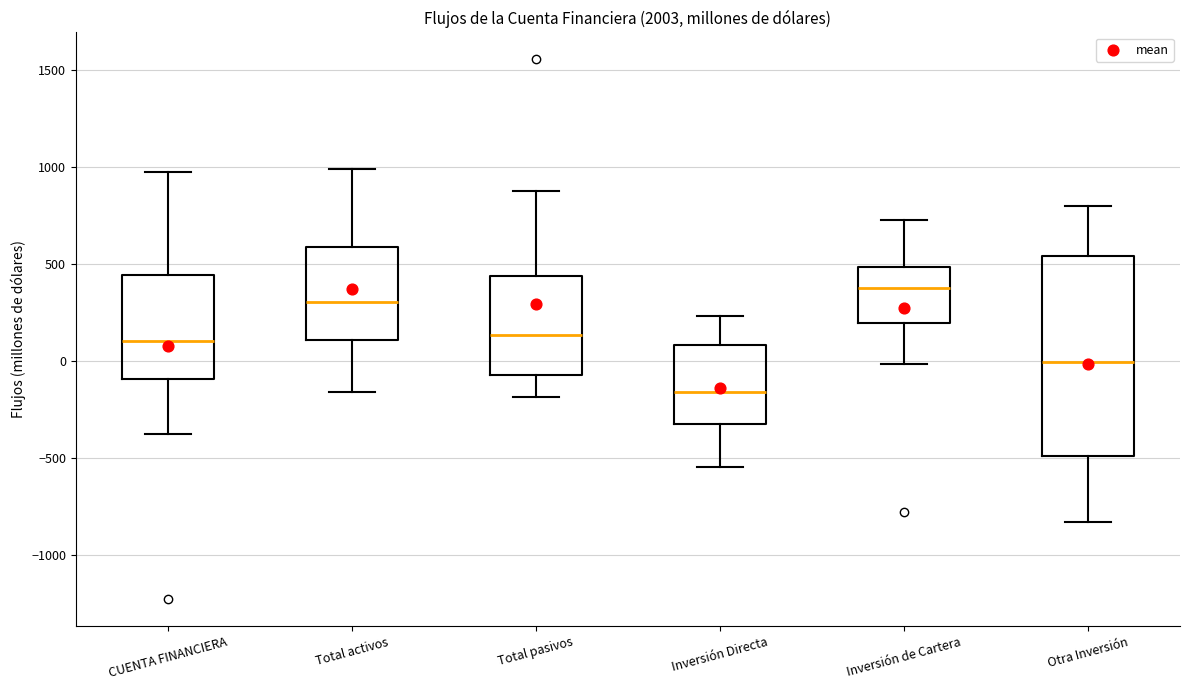

Reading left to right, transcribe this box plot: for each box, give where its median line is, the range the box spans, and where its two whiskers end, as read against the y-axis. The values are not printed on the chart, so give them approximately, as read against the axis.

CUENTA FINANCIERA: median 100, box -100 to 450, whiskers -400 to 1000
Total activos: median 300, box 100 to 600, whiskers -150 to 1000
Total pasivos: median 150, box -50 to 450, whiskers -200 to 900
Inversión Directa: median -150, box -350 to 100, whiskers -550 to 250
Inversión de Cartera: median 350, box 200 to 500, whiskers 0 to 700
Otra Inversión: median 0, box -500 to 550, whiskers -850 to 800